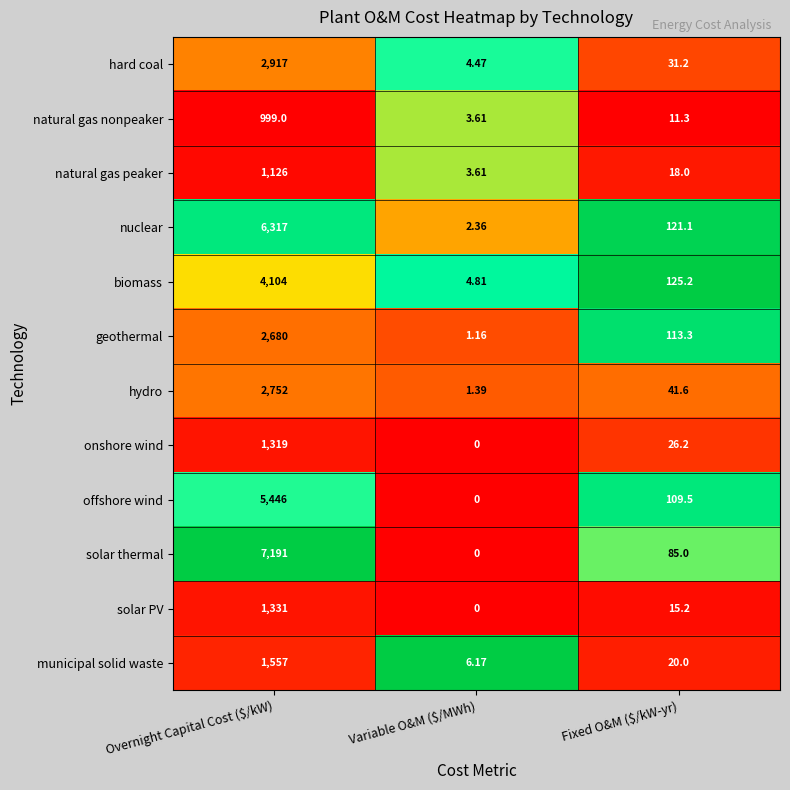

At which label does hard coal first exceed 31?

Overnight Capital Cost ($/kW)